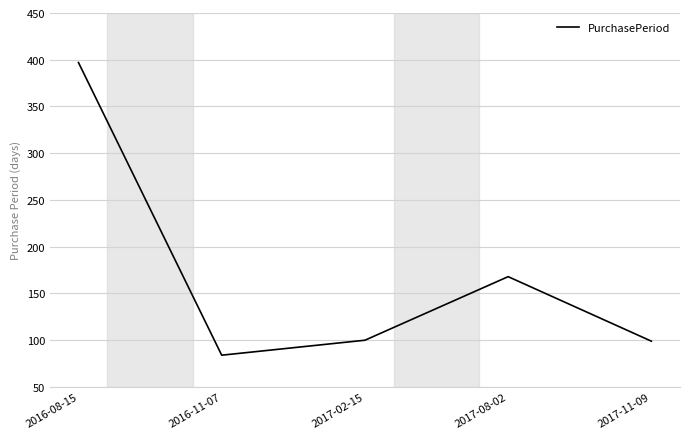

At which label does the data first exceed 100?

2016-08-15